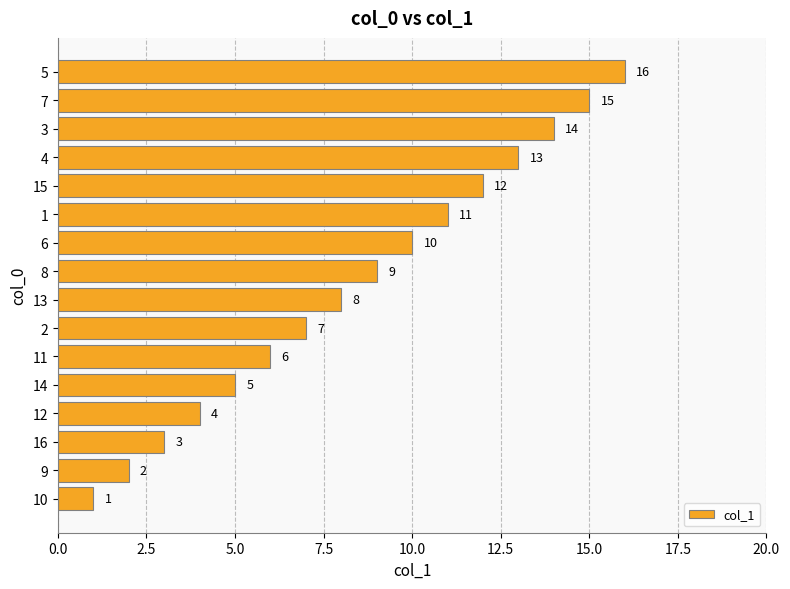

What is the greatest value displayed?

16